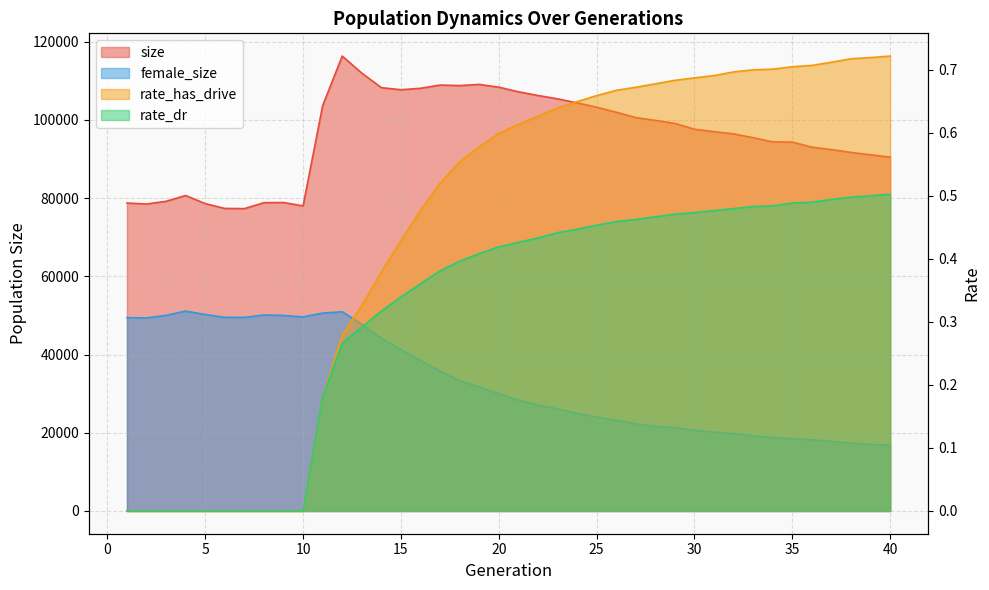

Which series changed the most between 24 and 37?

size